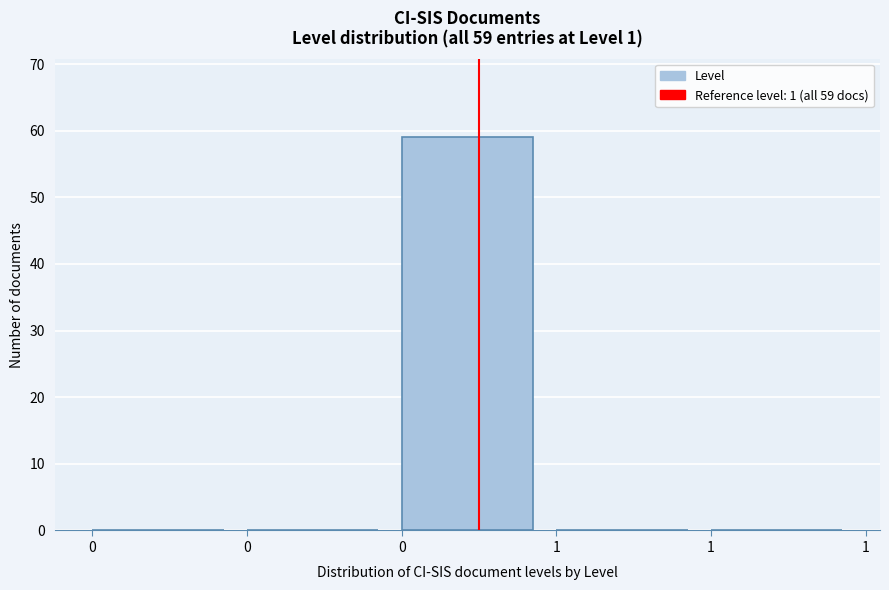

How many categories are shown in the chart?

5